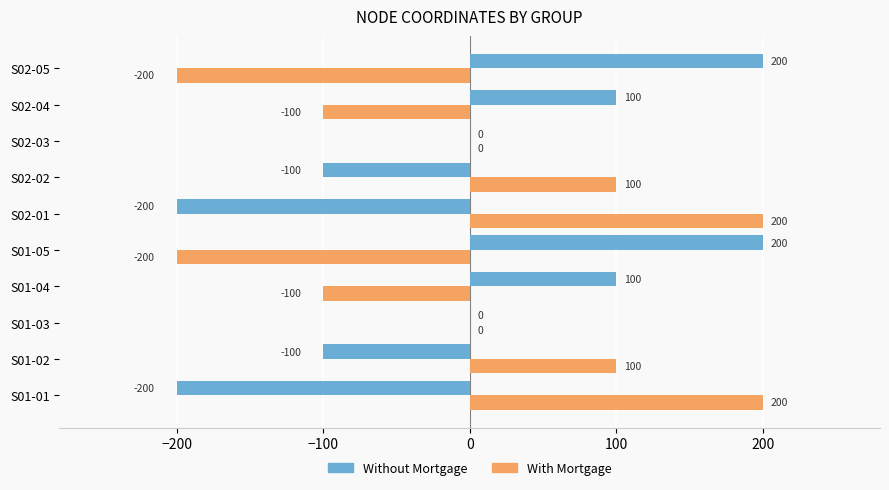

What is the sum of the With Mortgage values at S02-05 and S01-04?

-300